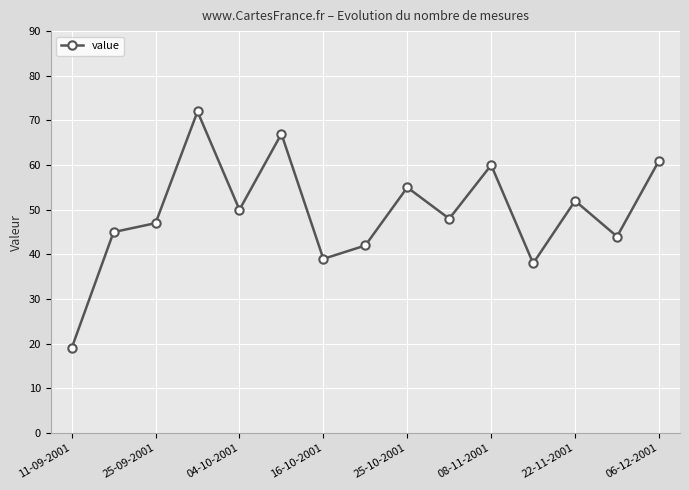

Reading left to right, extract all data points from this chart.

19	45	47	72	50	67	39	42	55	48	60	38	52	44	61